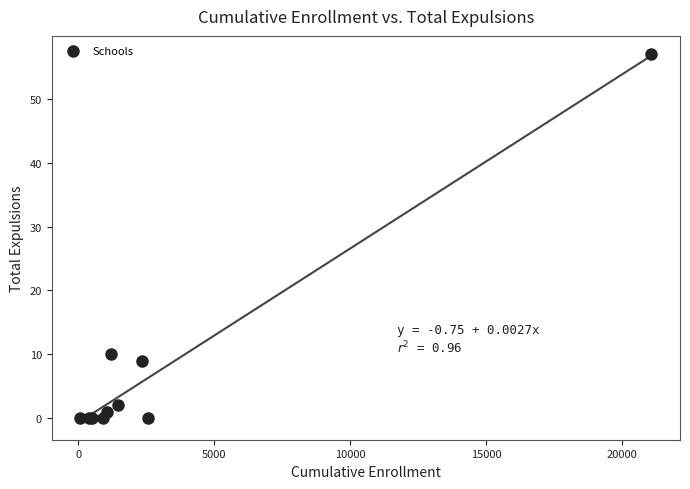

What Y value in the scatter plot is closest to 28?

10